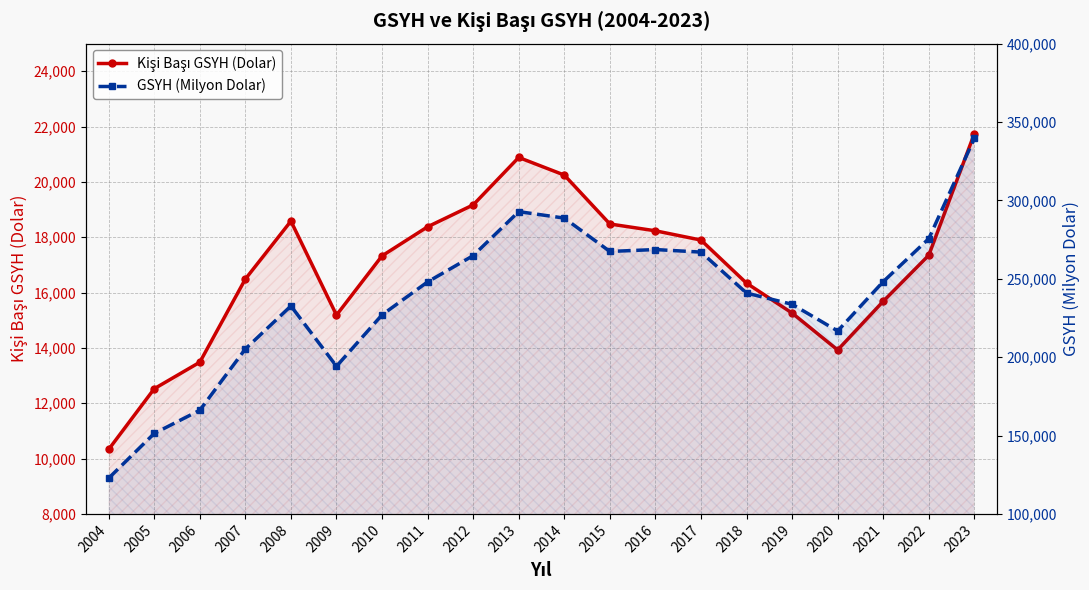

Where is the first local minimum for Kişi Başı GSYH (Dolar)?

2009